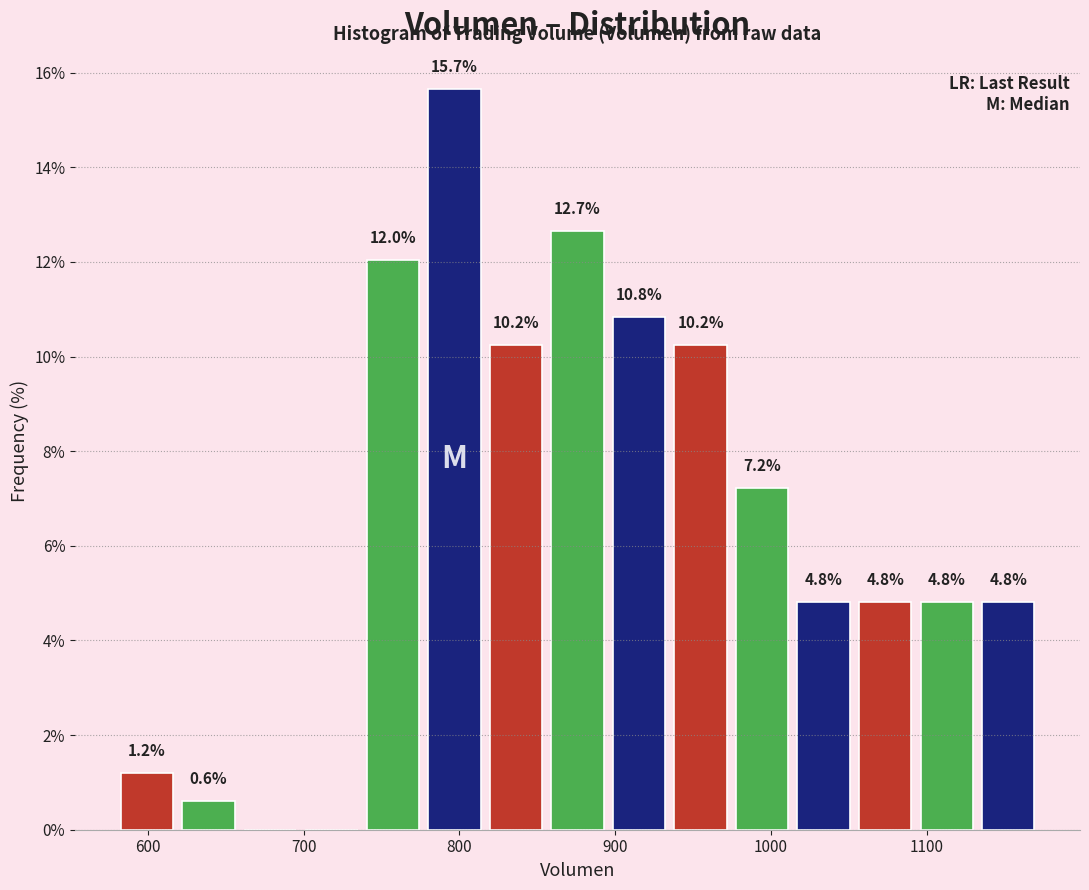

Read against the x-axis, roughly where is the centre of the tallest bar?

800